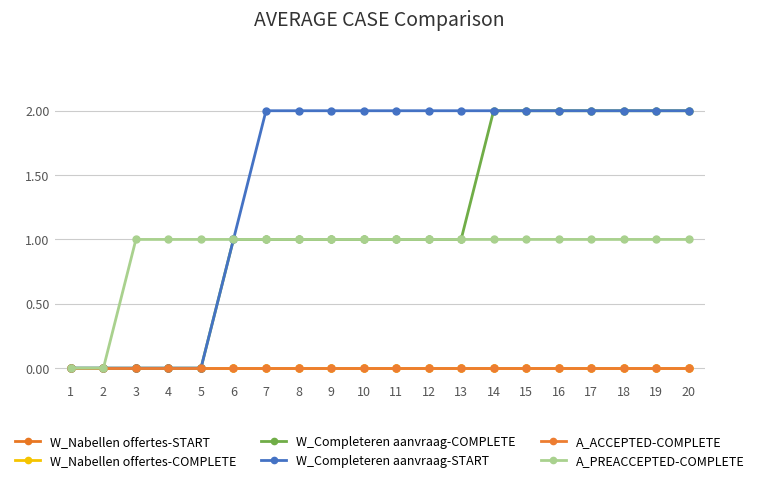

Which series has the largest total across all categories?

W_Completeren aanvraag-START